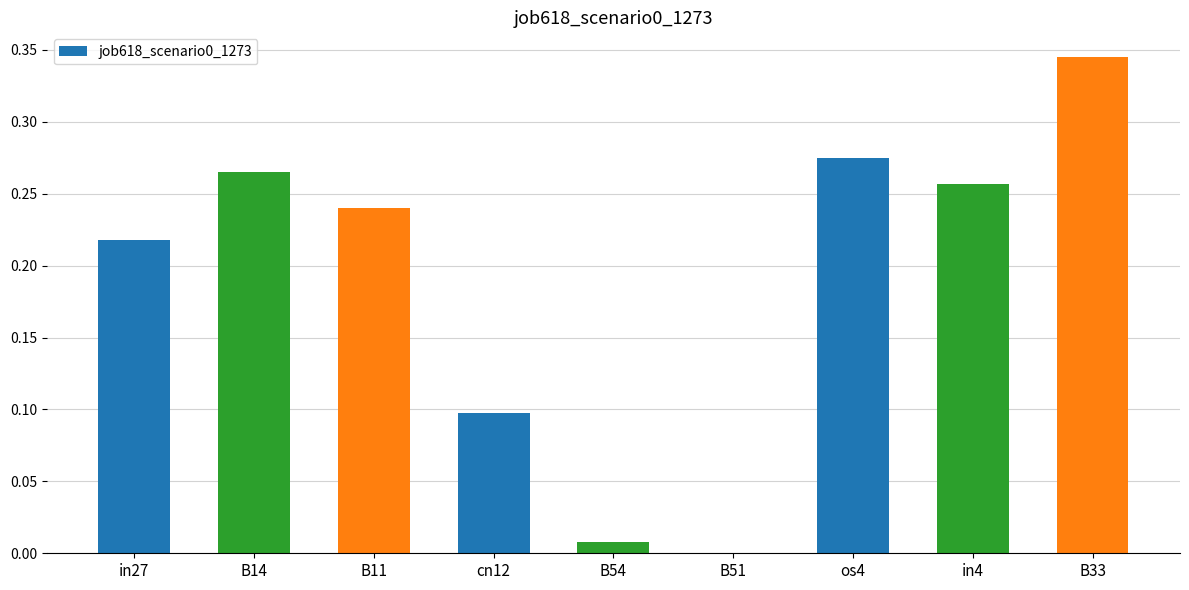

The value at B54 is 0.0. True or false?

True